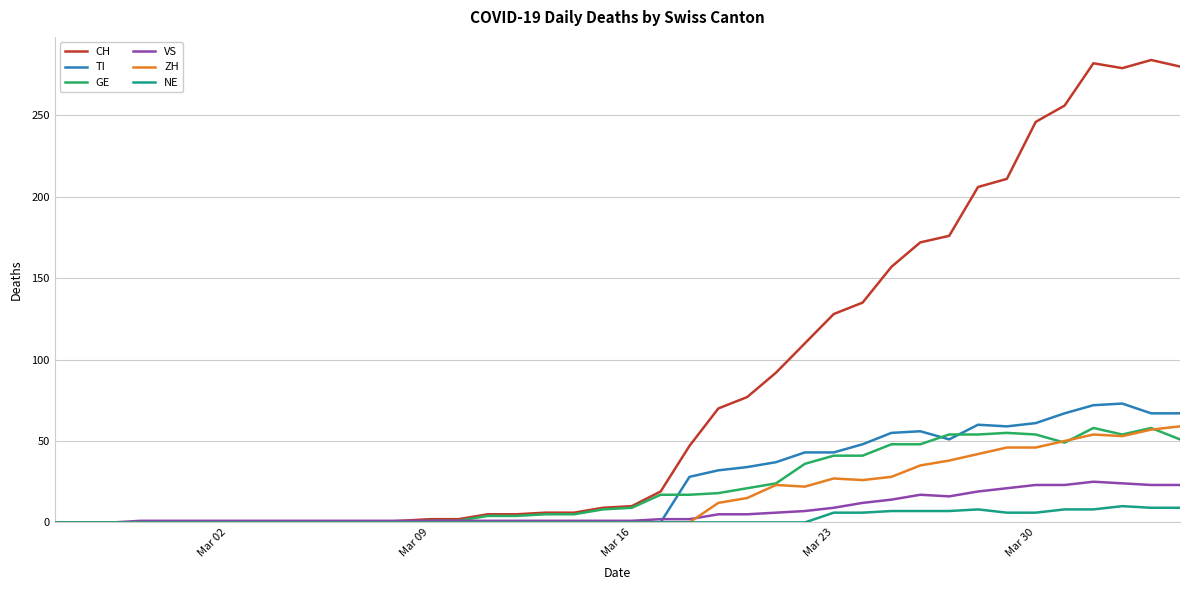

Does the chart display data point markers on the line(s)?

No